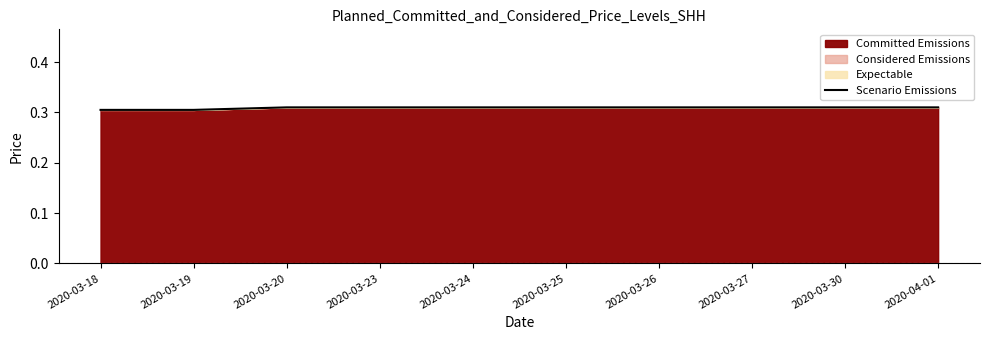

True or false: there are more than 1 points higher than both neighbors.

False